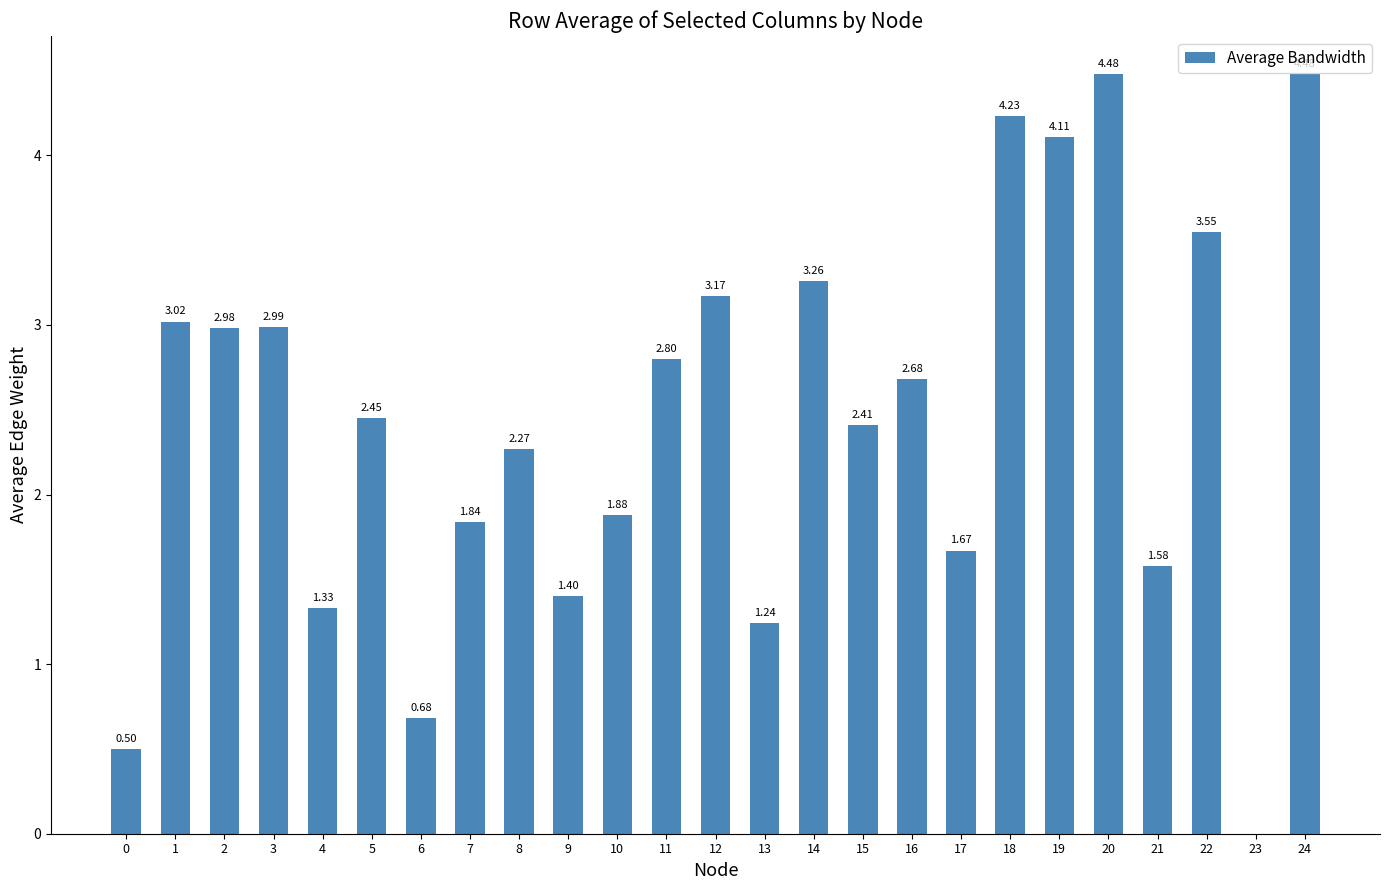

How many data points are above 2?

15